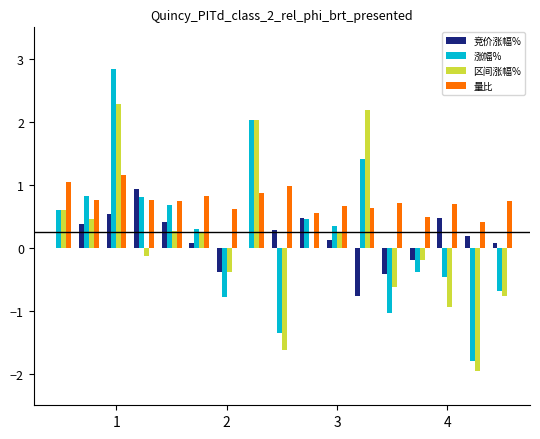

What is the maximum value shown in the chart?

2.8